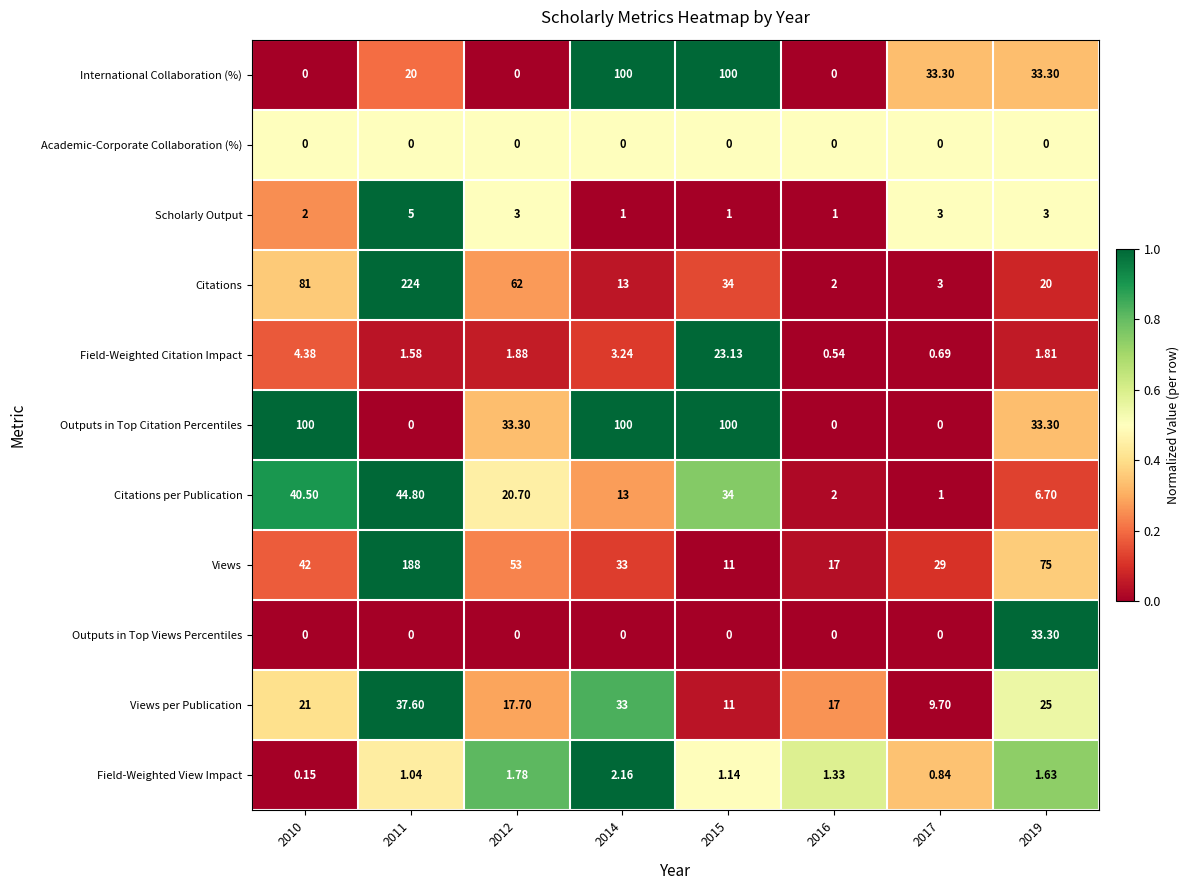

Which series changed the most between 2010 and 2014?

International Collaboration (%)